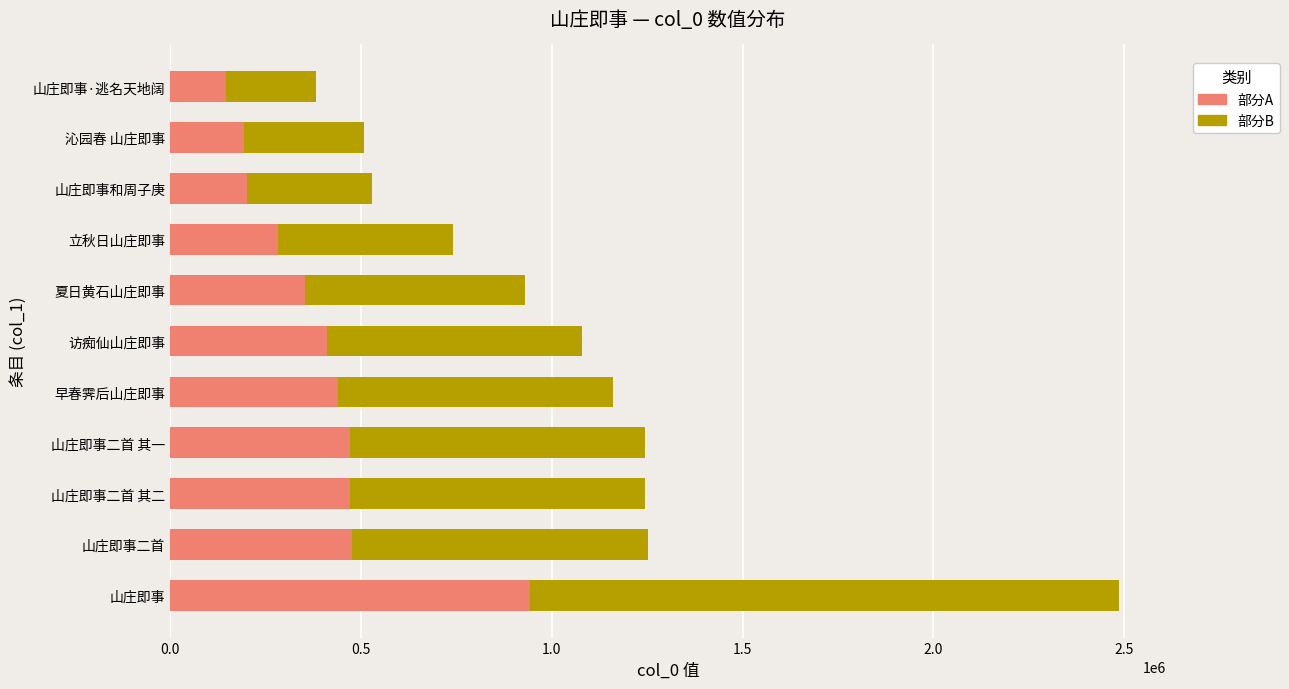

What is the average value of the 部分A series?

399362